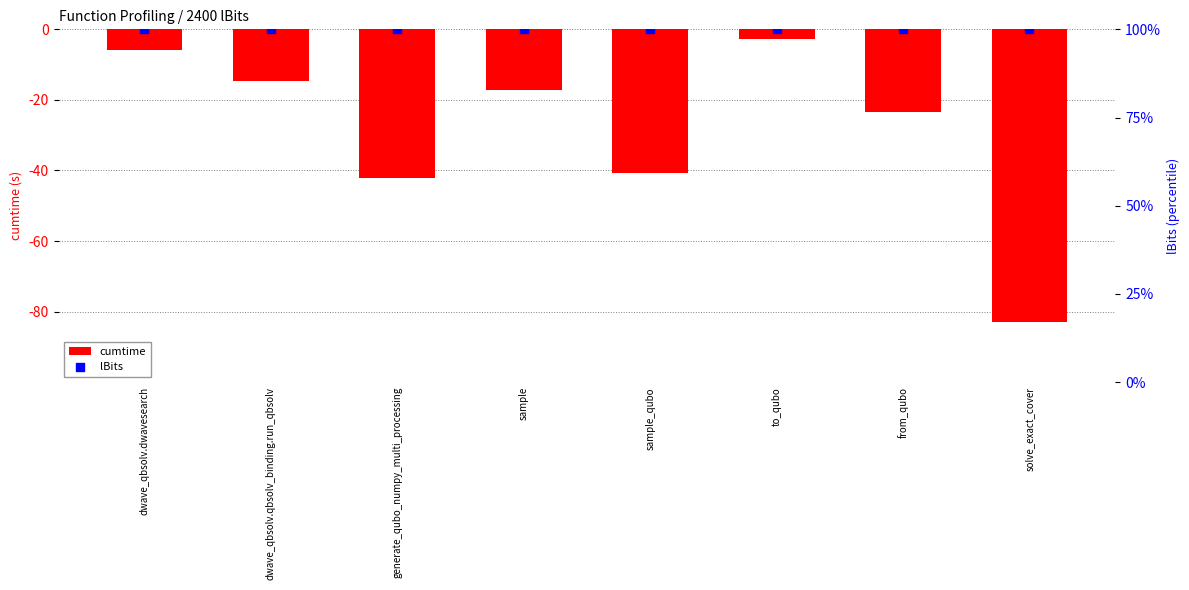

Is the value of lBits at to_qubo greater than the value of cumtime at sample_qubo?

Yes